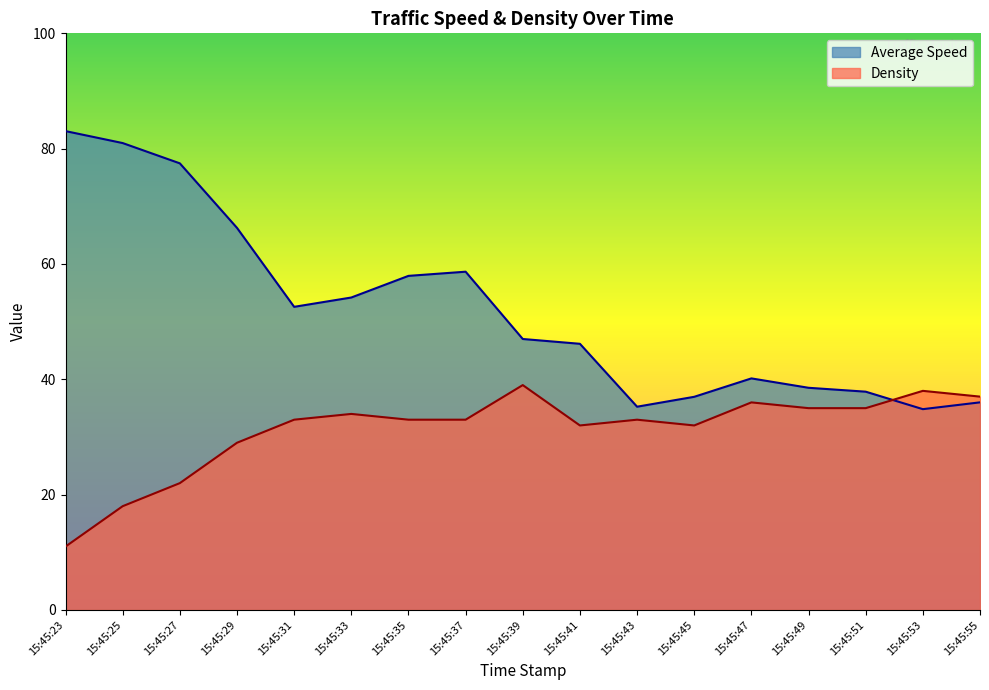

At which label does Density first exceed 33?

15:45:33